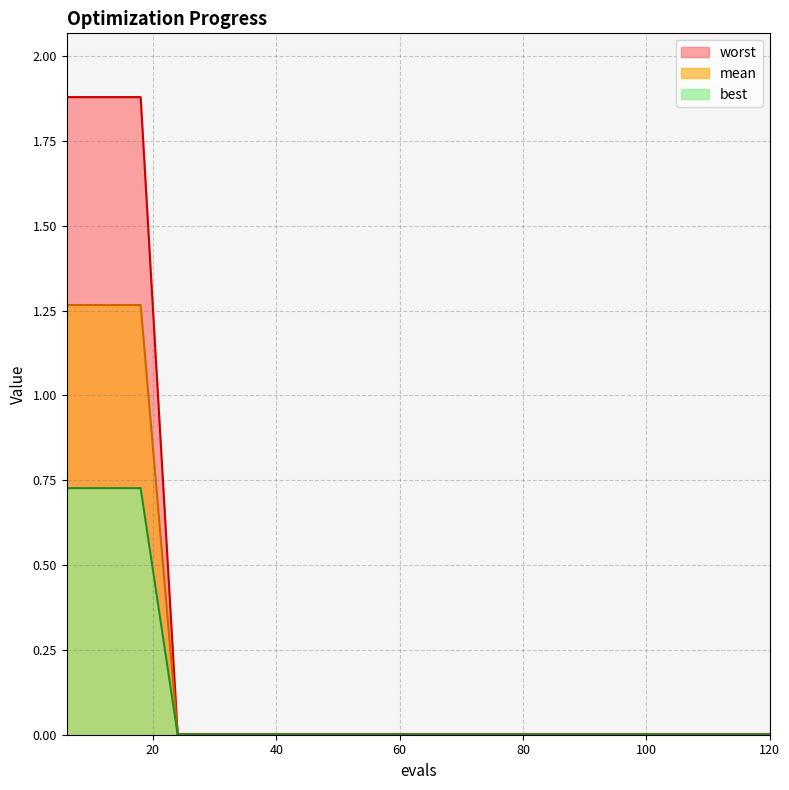

Rank the series by their average value, from lowest to highest.

best, mean, worst